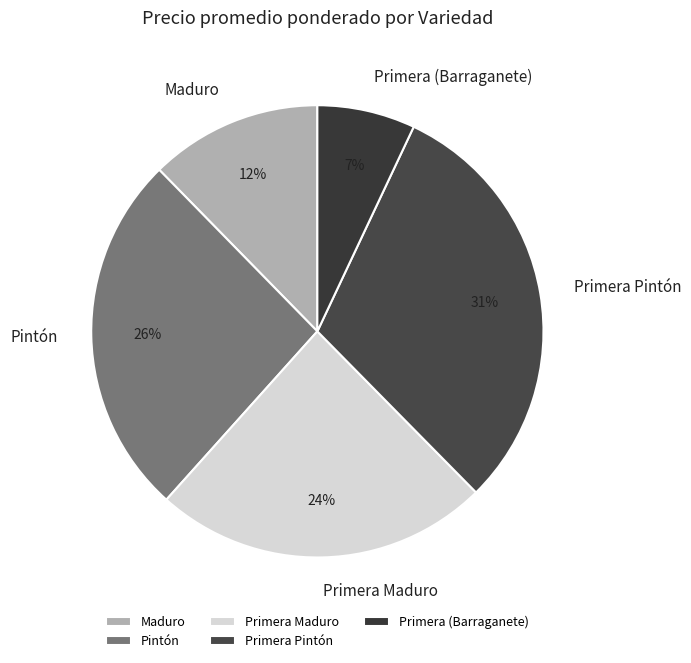

Which slice is the smallest?

Primera (Barraganete)